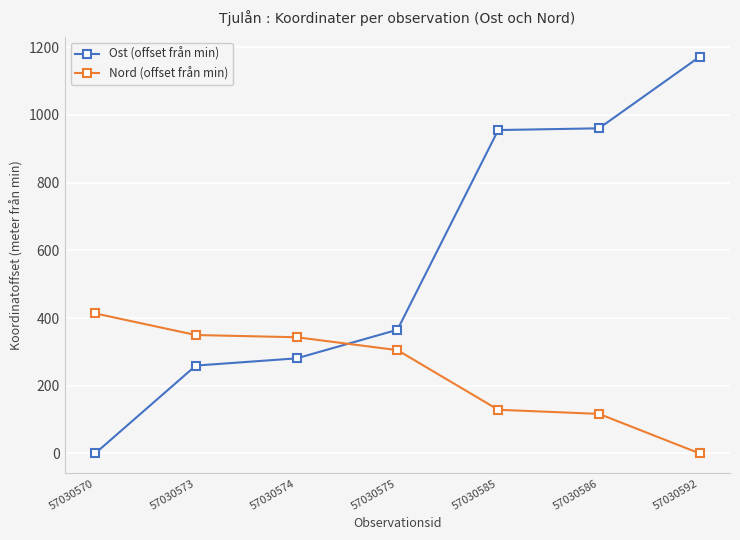

What is the value of the Nord (offset från min) point at the 1st from the left?

413.8